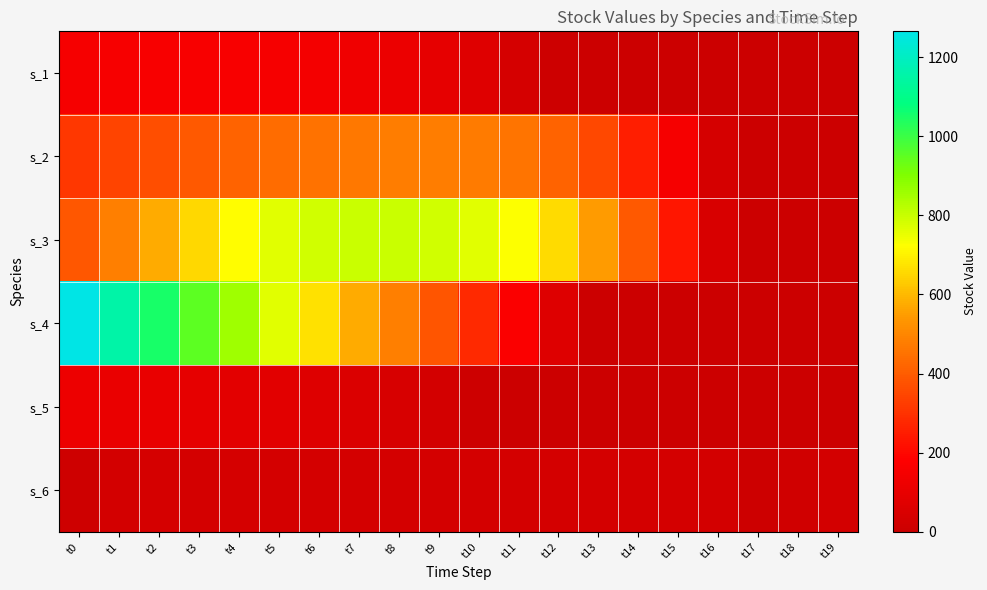

What is the total value across all series at t14?

680.5